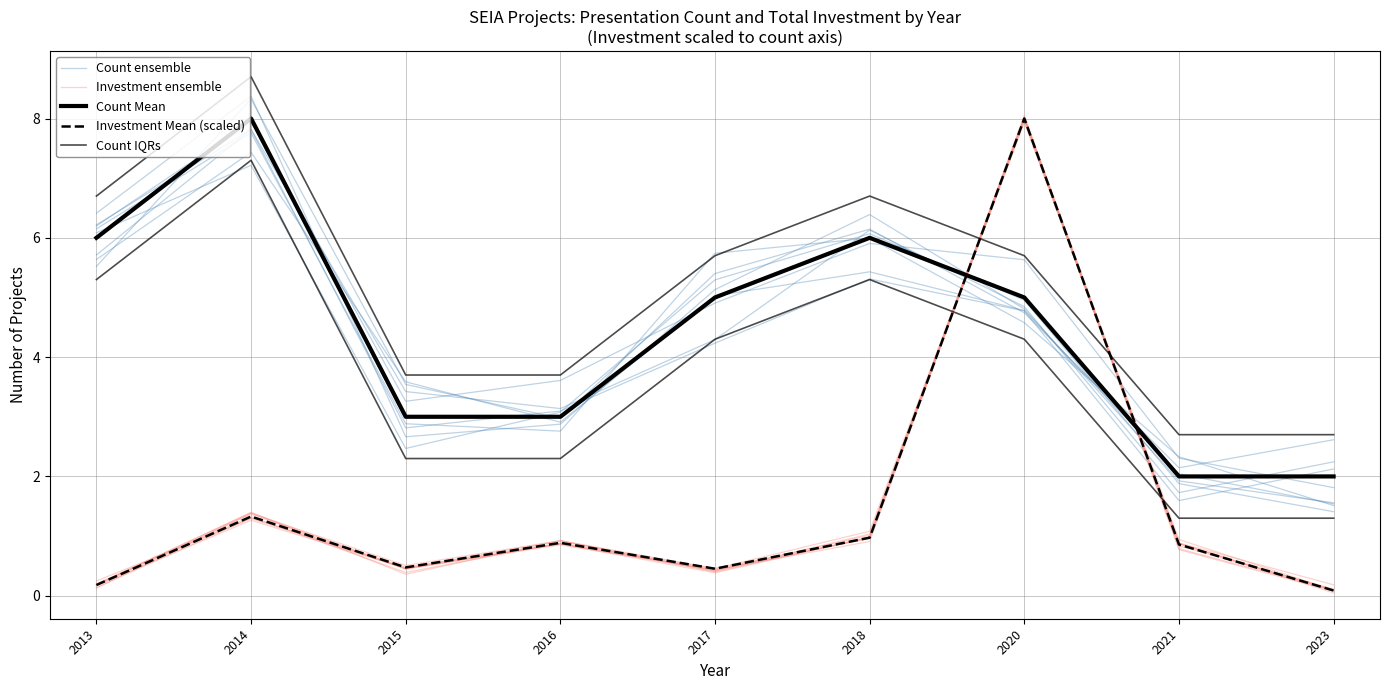

Where is the first local maximum for Count ensemble?

2014